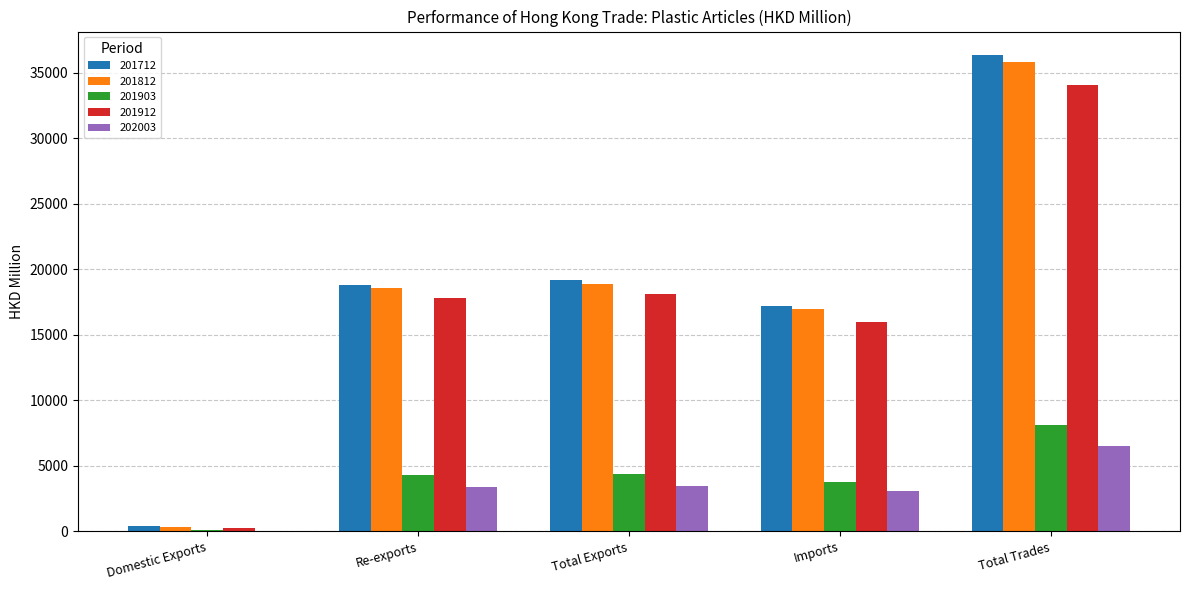

What are all the series names shown in the legend?

201712, 201812, 201903, 201912, 202003